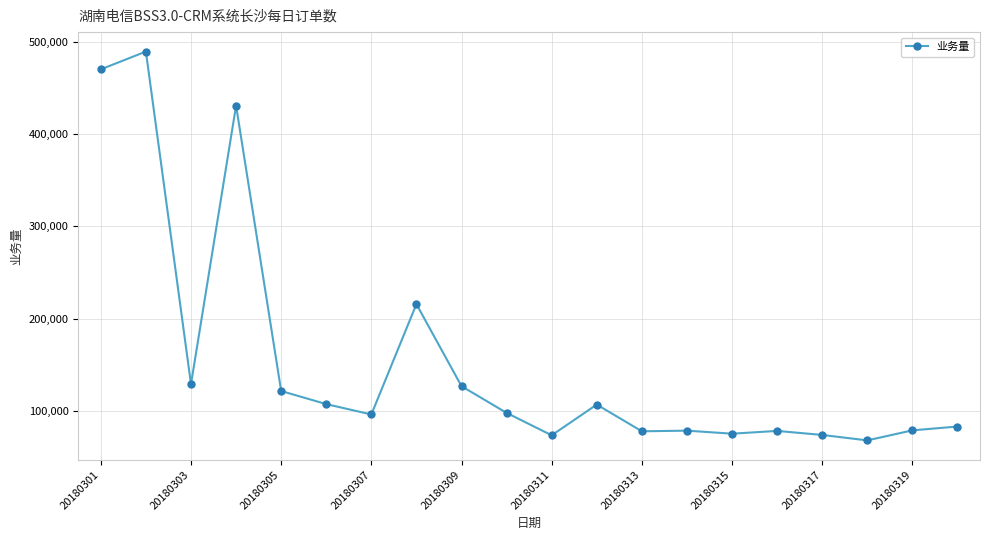

What is the difference between the maximum and minimum values?

421682